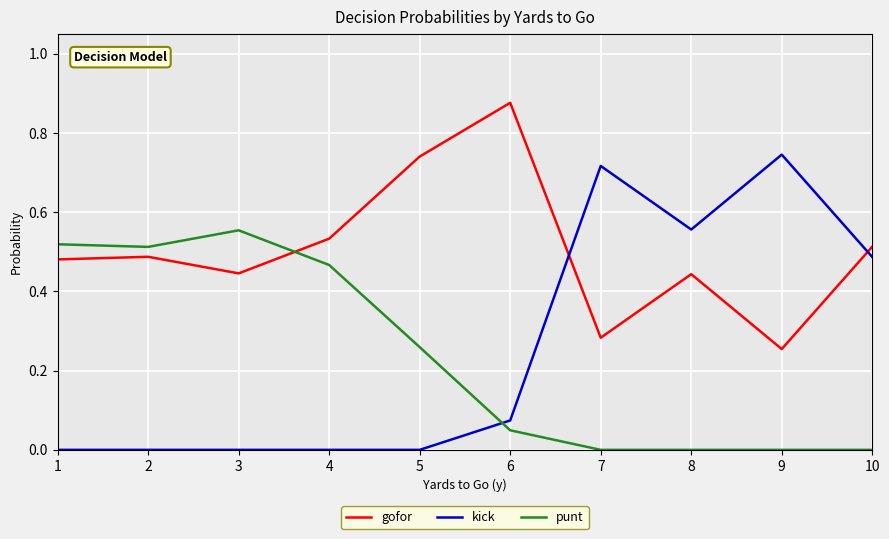

List the series in order of their peak value, highest first.

gofor, kick, punt